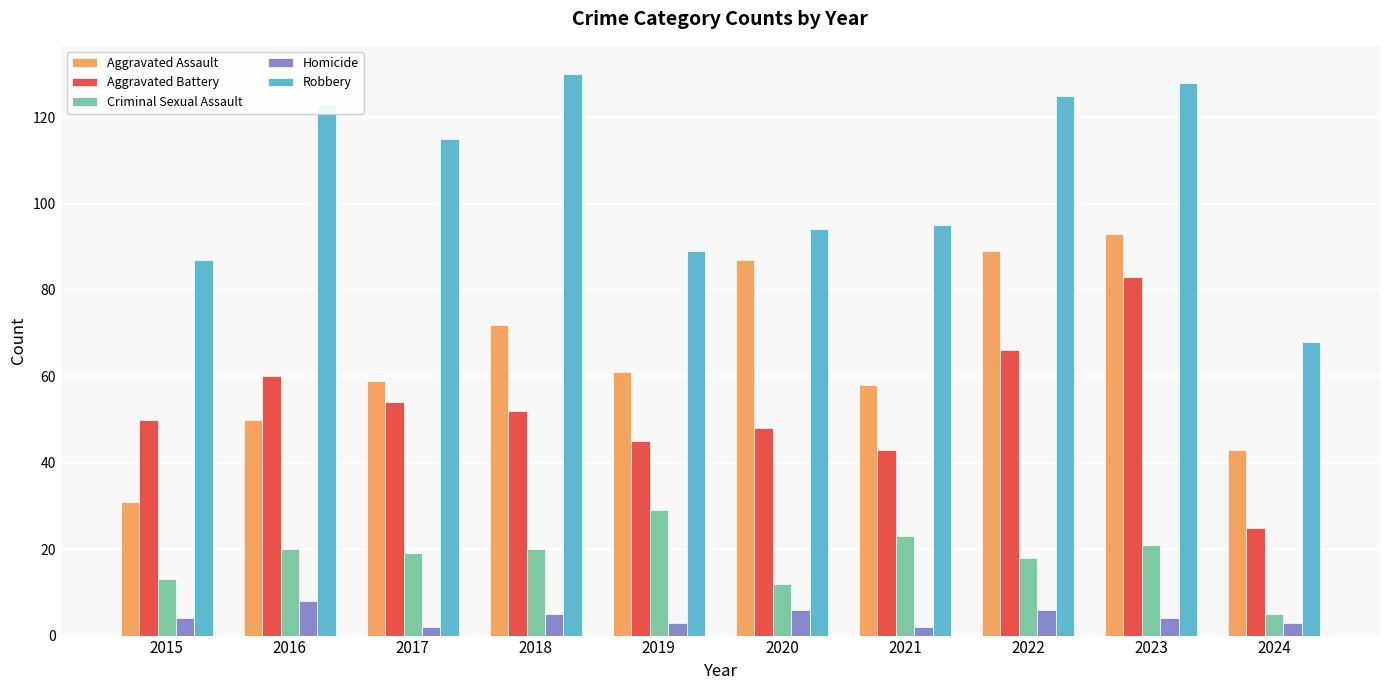

What are all the series names shown in the legend?

Aggravated Assault, Aggravated Battery, Criminal Sexual Assault, Homicide, Robbery